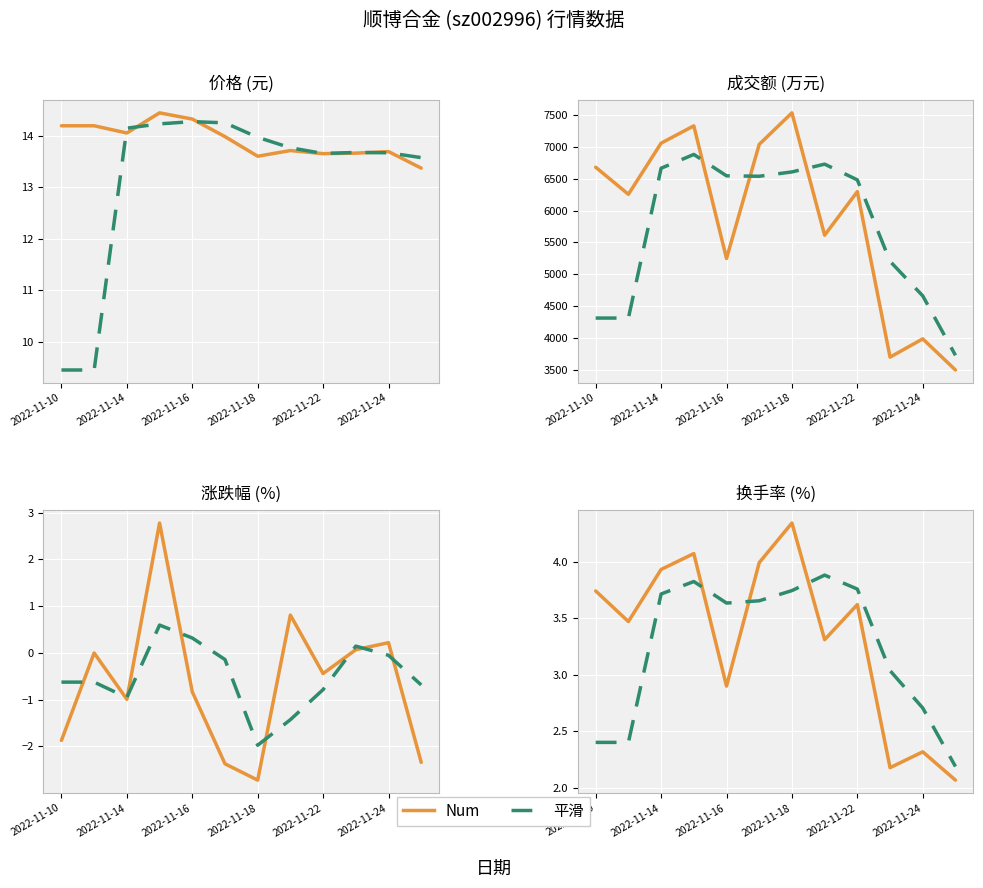

Where does the 换手率 series first go above 3?

2022-11-10